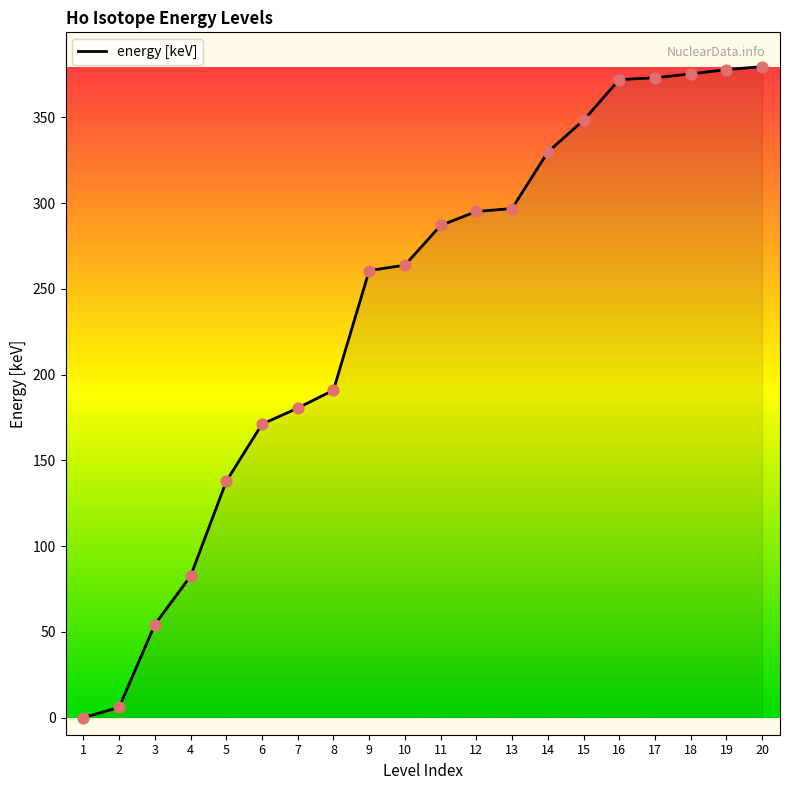

What is the change in value from 13 to 20?

+82.7